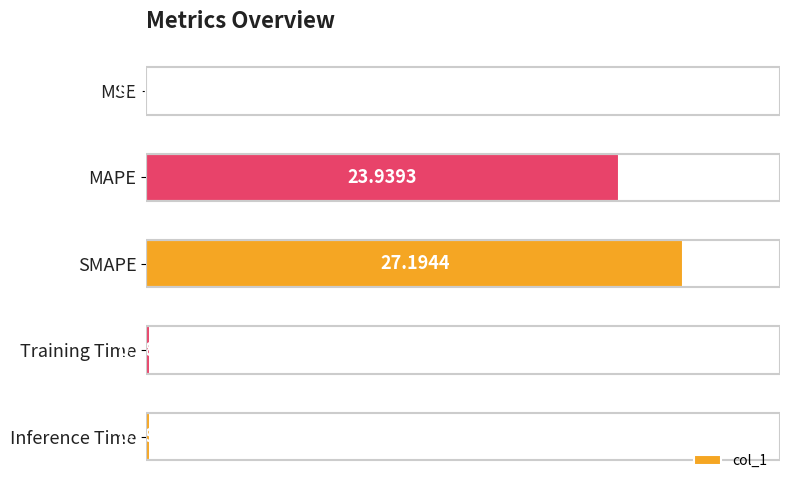

What is the sum of the values at Inference Time and SMAPE?

27.4